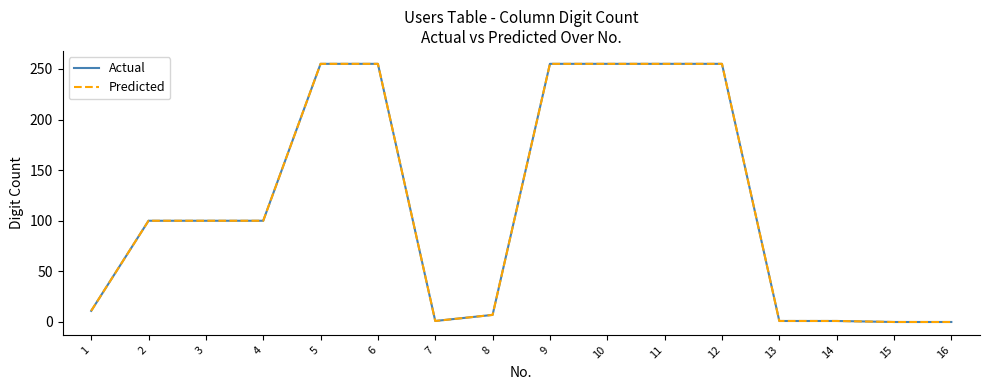

Does the chart display data point markers on the line(s)?

No